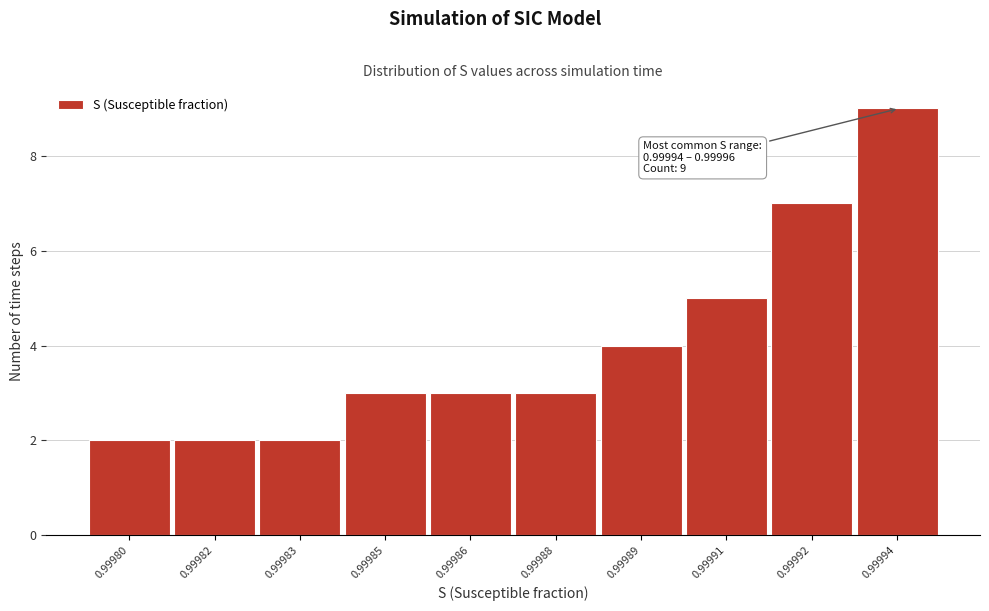

Reading right to left, transcribe all the data shown in this chart.

0.99994=9	0.99992=7	0.99991=5	0.99989=4	0.99988=3	0.99986=3	0.99985=3	0.99983=2	0.99982=2	0.99980=2